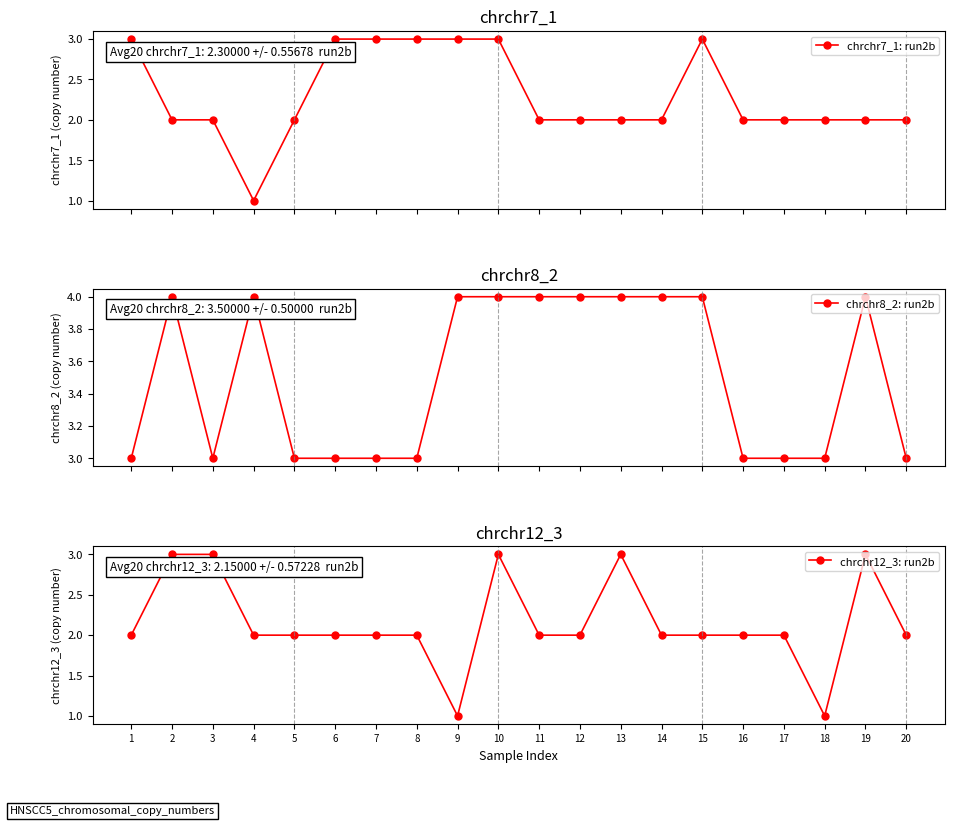

True or false: chrchr8_2: run2b and chrchr7_1: run2b cross at least once.

False